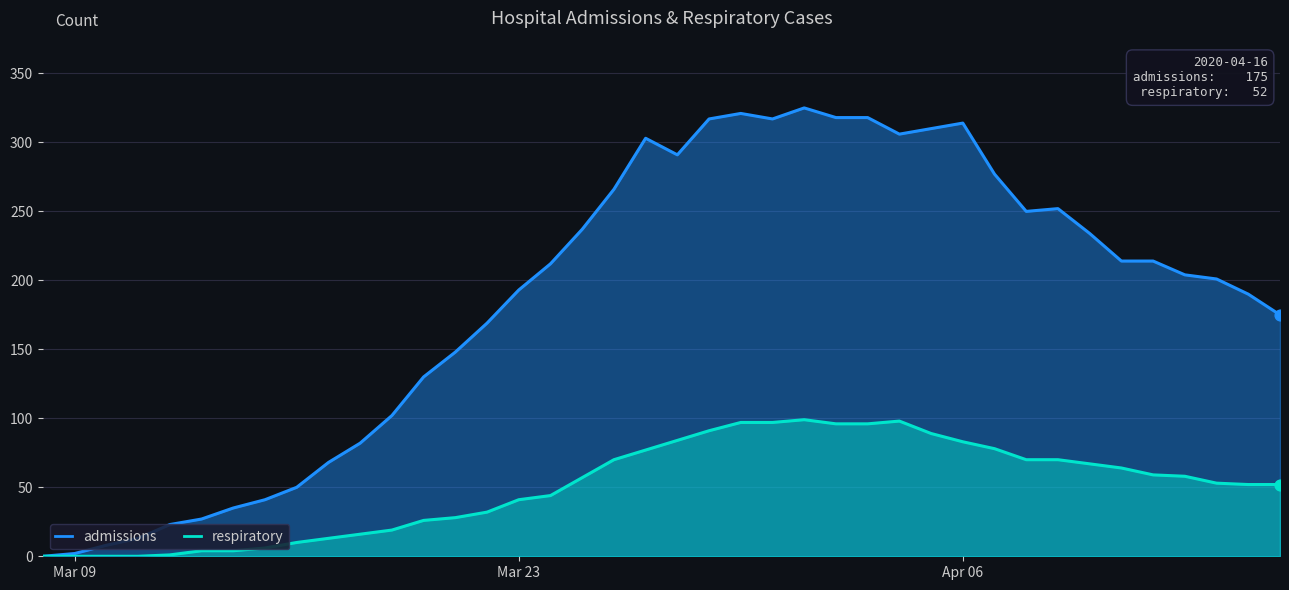

Which series has the largest total across all categories?

admissions